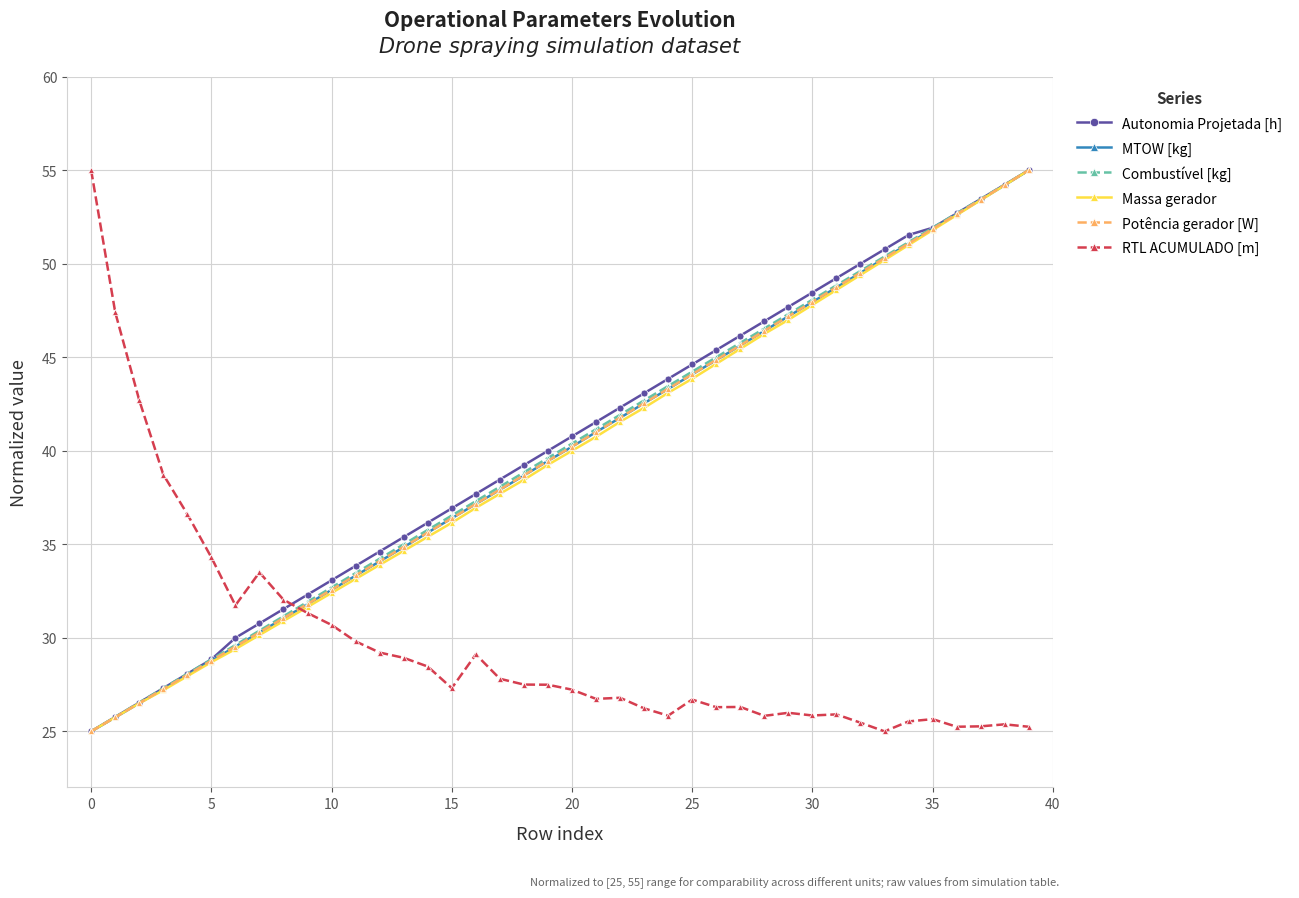

What is the value of the Massa gerador point at the 40th from the left?

55.0